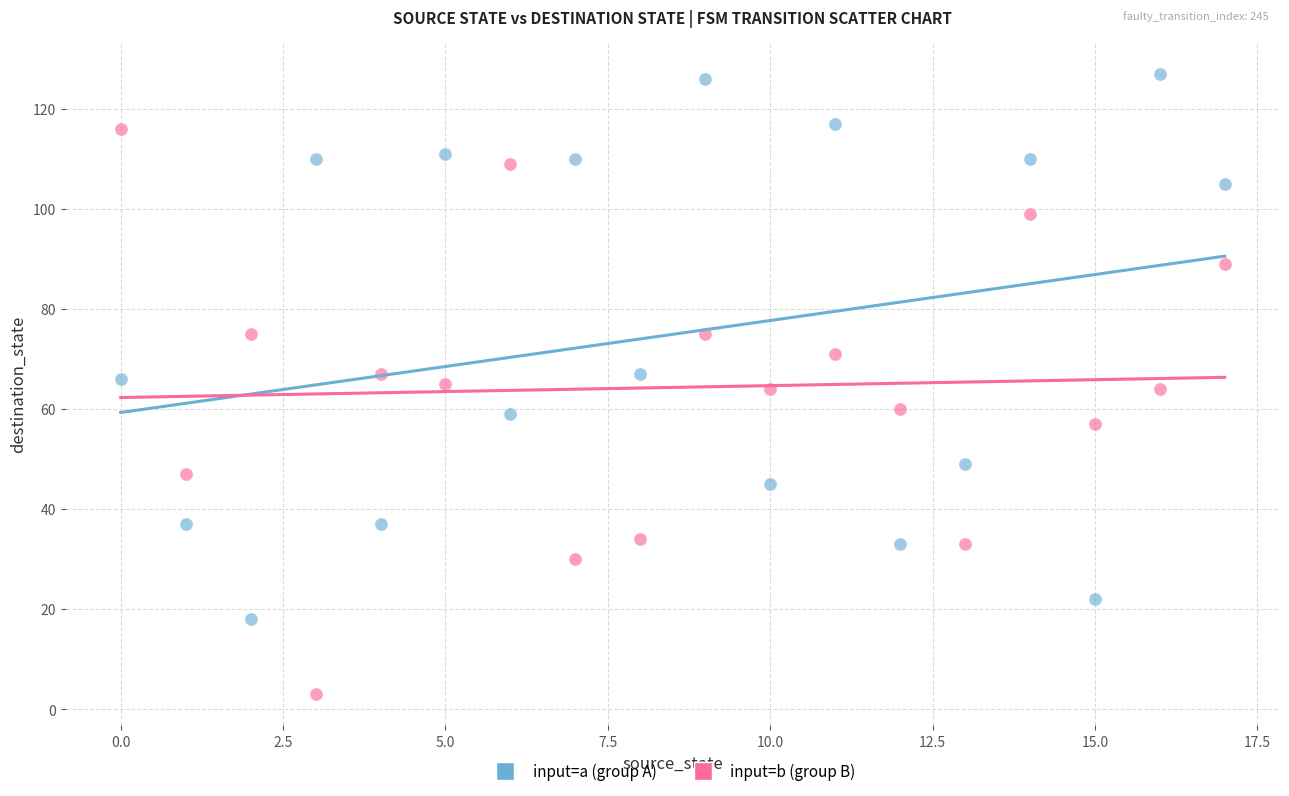

Which series has the widest spread of Y values?

input=b (group B)